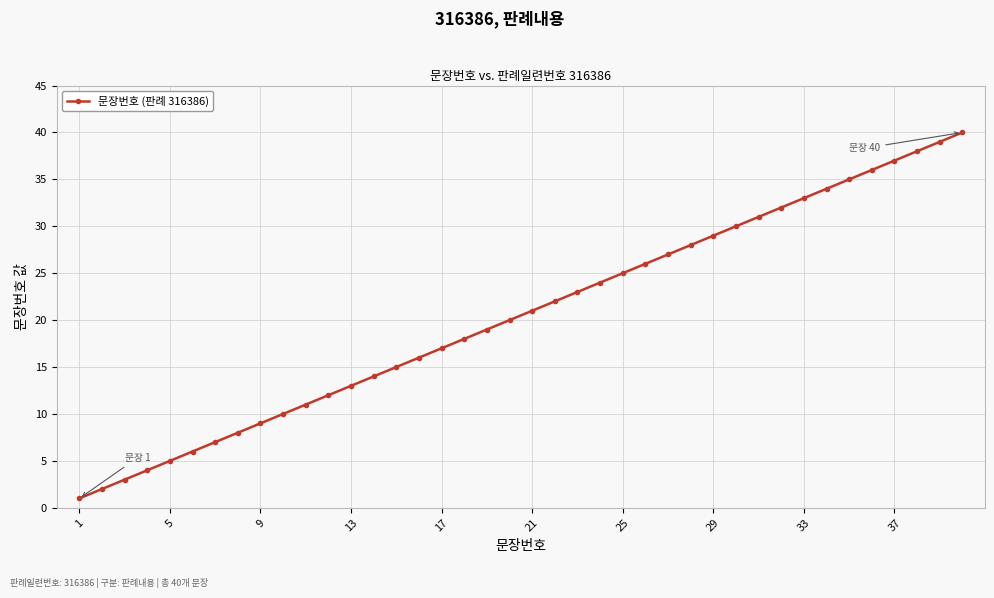

What is the maximum value shown in the chart?

40